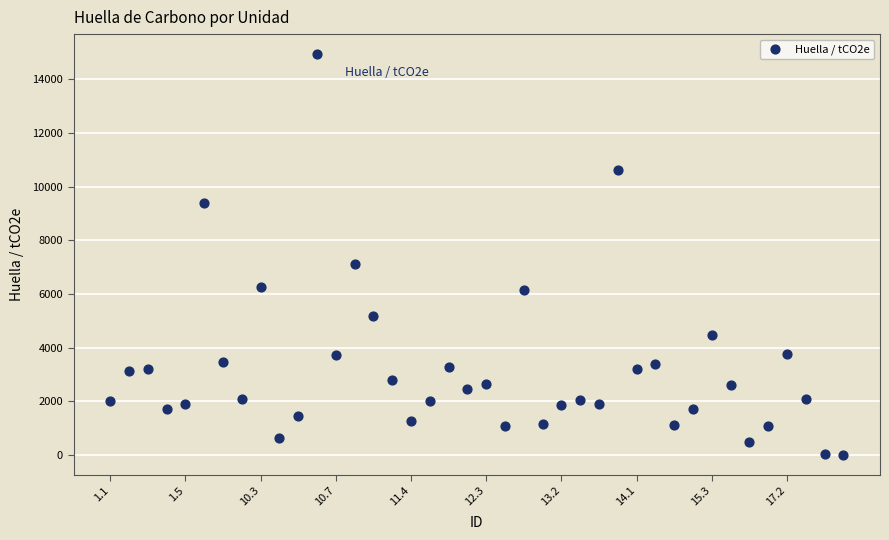

What is the range of Y values (max minus min)?

14932.8